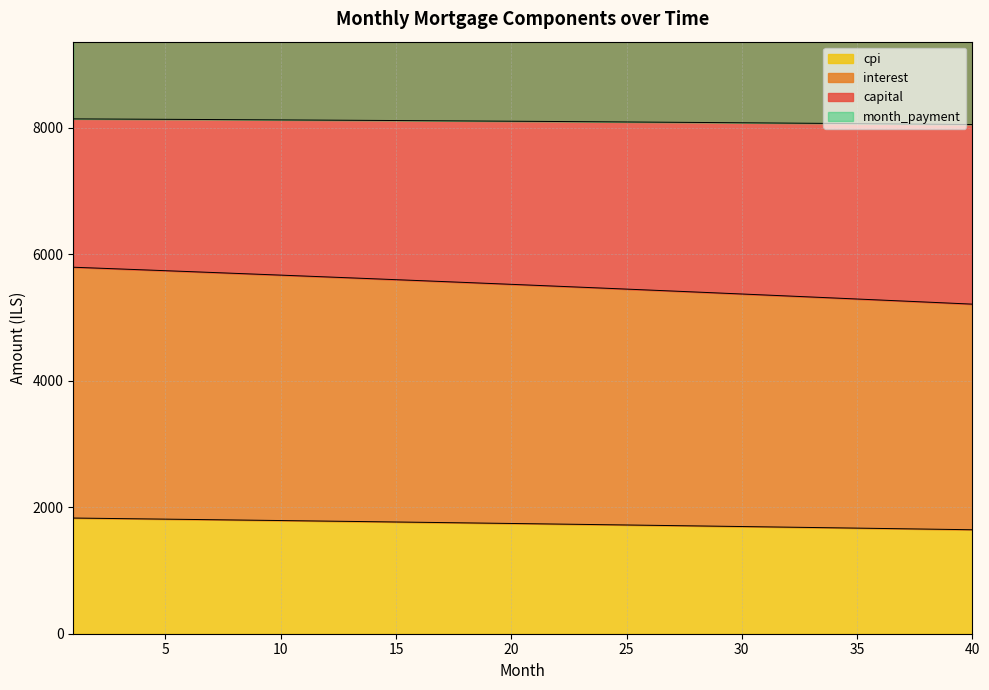

True or false: interest has more than 1 points higher than both neighbors.

False